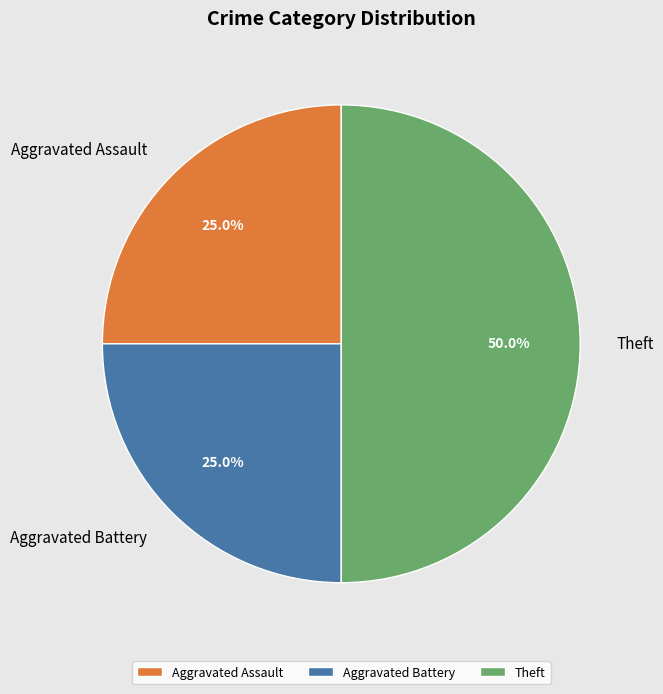

Which category has the biggest portion of the pie?

Theft